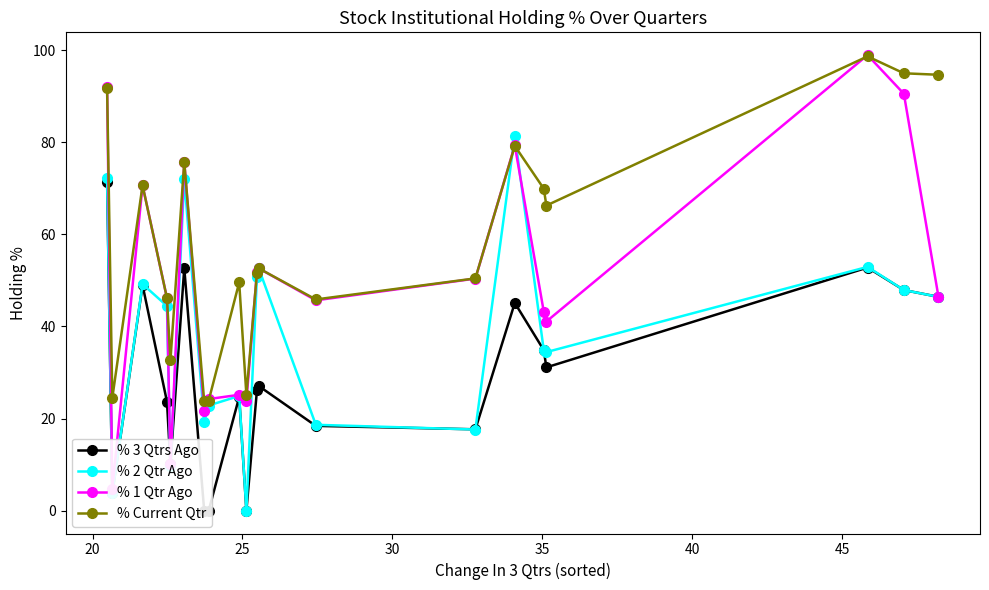

What is the value of the % Current Qtr point at the 5th from the left?

32.7